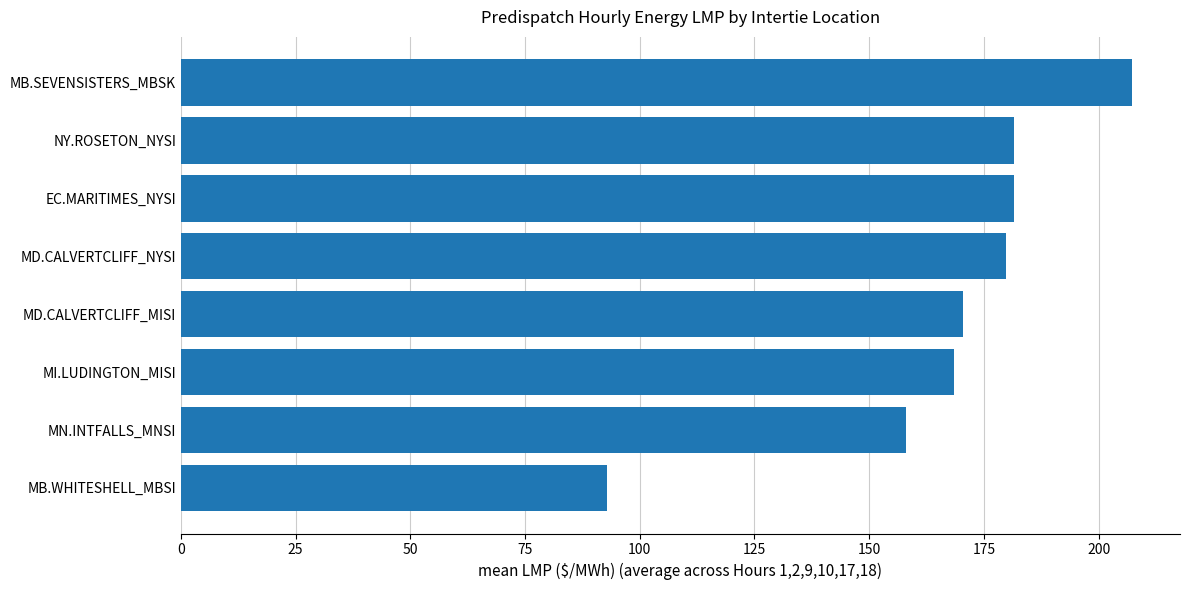

Reading bottom to top, transcribe all the data shown in this chart.

MB.WHITESHELL_MBSI=93.0	MN.INTFALLS_MNSI=158.1	MI.LUDINGTON_MISI=168.4	MD.CALVERTCLIFF_MISI=170.4	MD.CALVERTCLIFF_NYSI=179.9	EC.MARITIMES_NYSI=181.5	NY.ROSETON_NYSI=181.5	MB.SEVENSISTERS_MBSK=207.4